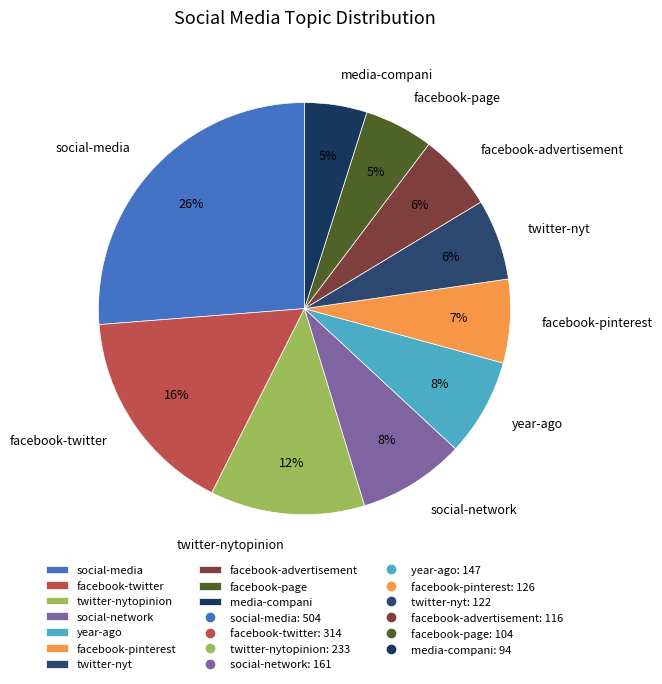

Does year-ago account for over 50% of the chart?

No